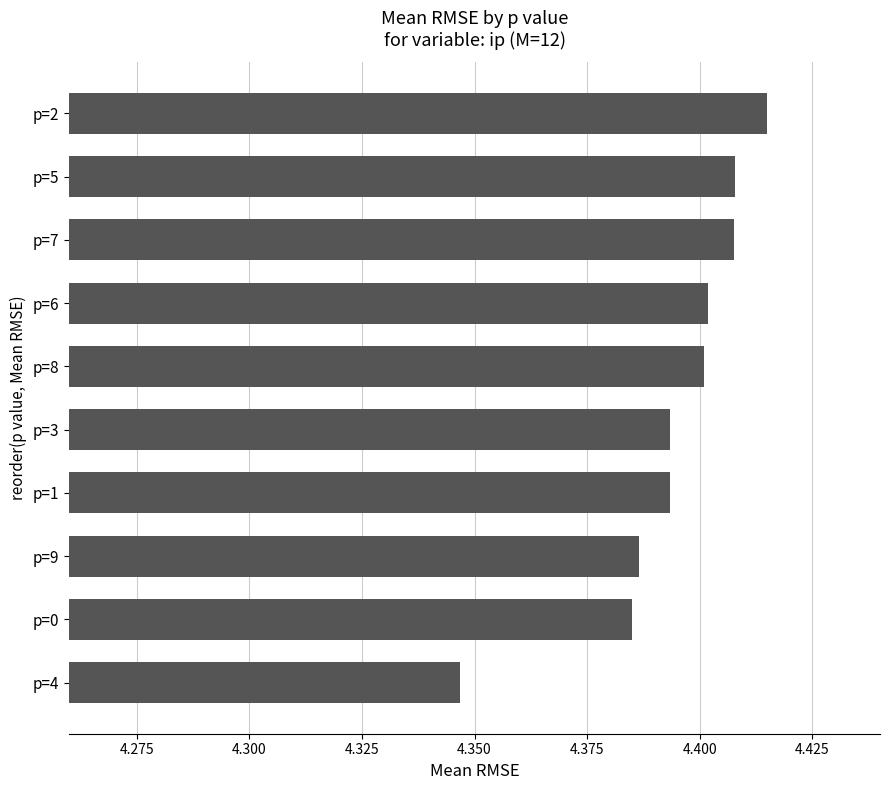

Does the chart contain any negative values?

No